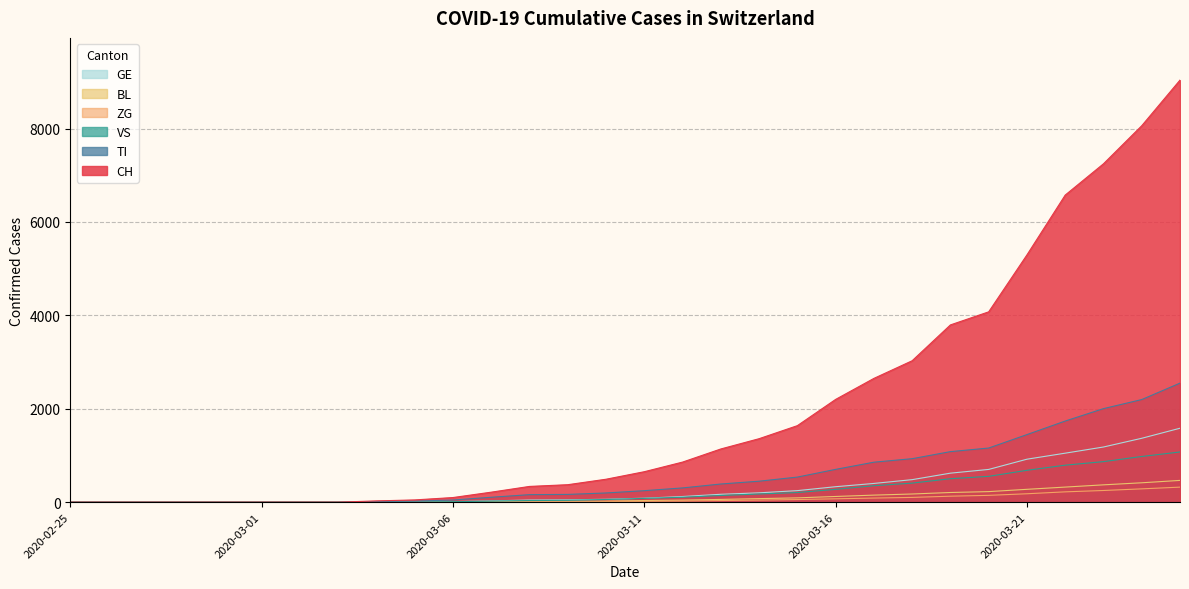

How many data points does each series have?

30